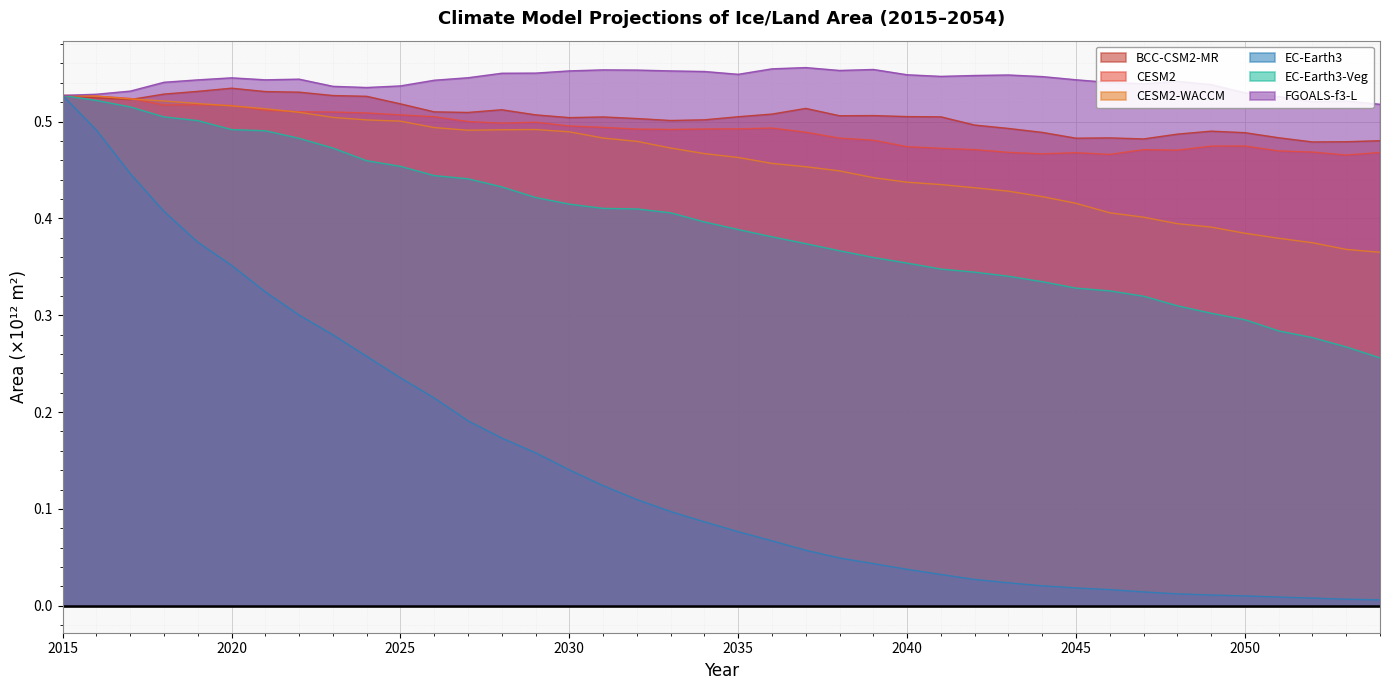

At which category does the chart reach its minimum across all series?

2054